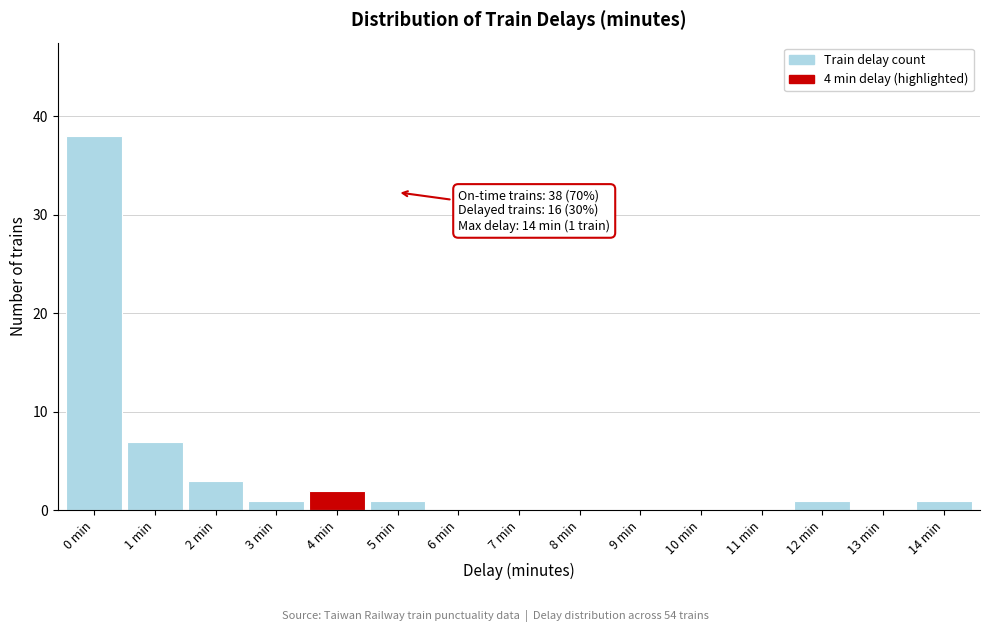

Over which range of the x-axis is the bar tallest?

-0.5 to 0.5